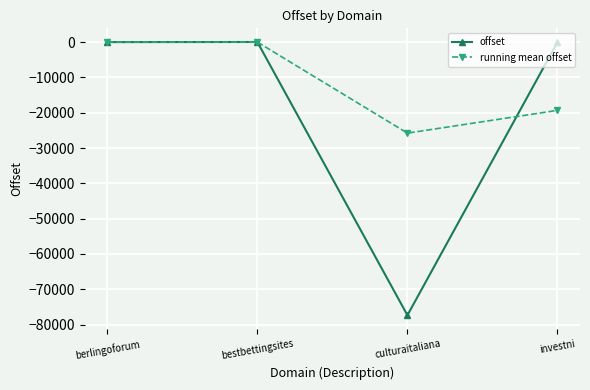

Count the number of data series in this chart.

2